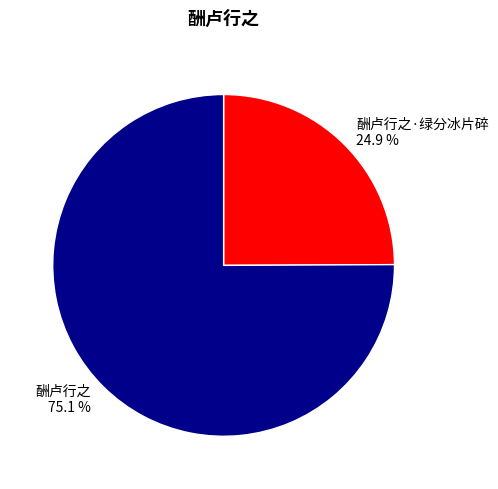

What is the ratio of the value at 酬卢行之 to the value at 酬卢行之·绿分冰片碎?

3.0